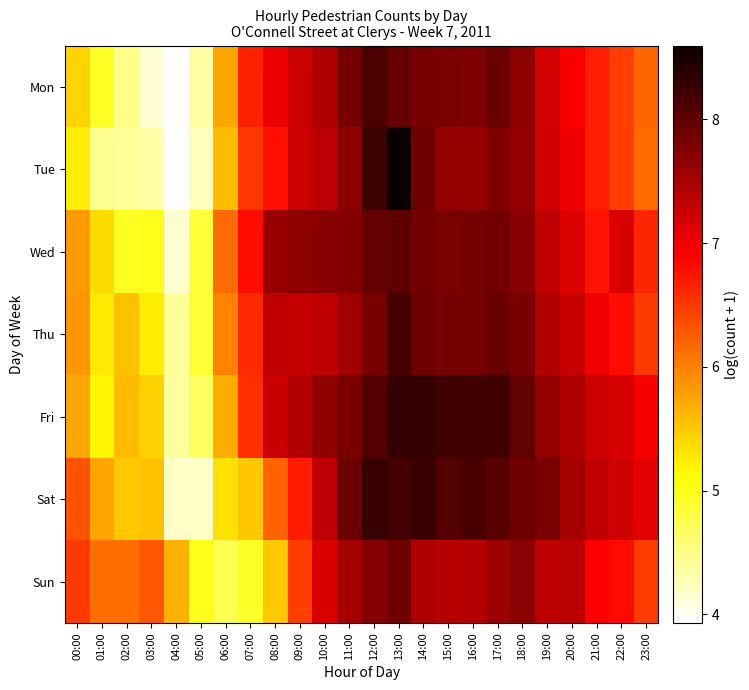

Which series has the largest total across all categories?

Fri